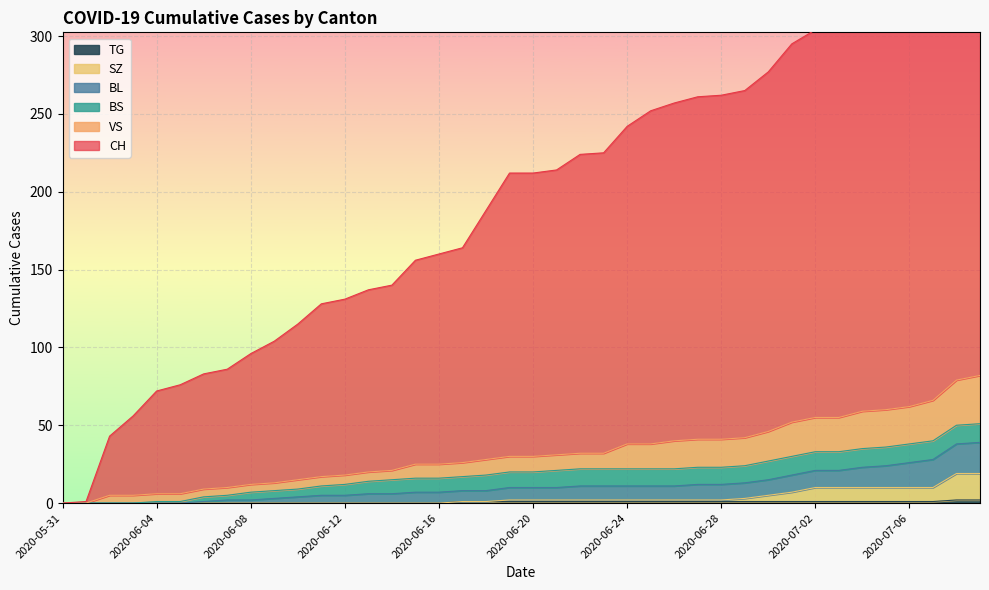

The SZ series shows 19 at 2020-07-09. True or false?

True